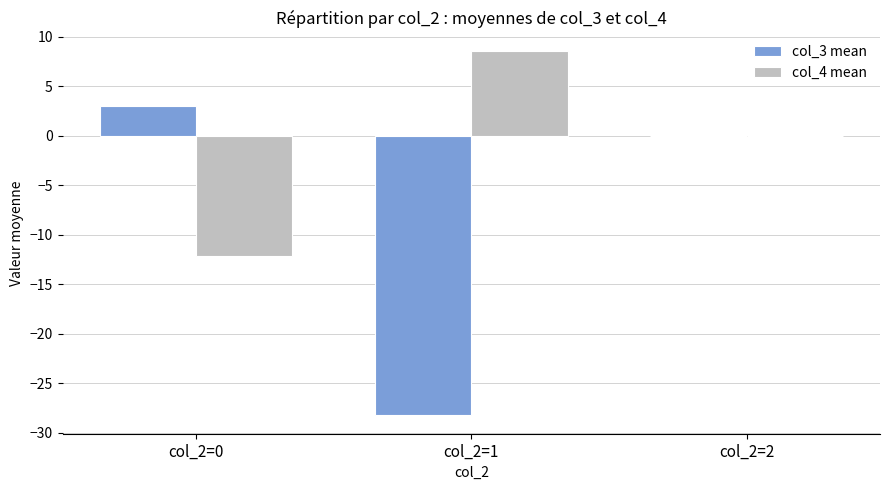

How many series are shown in this chart?

2